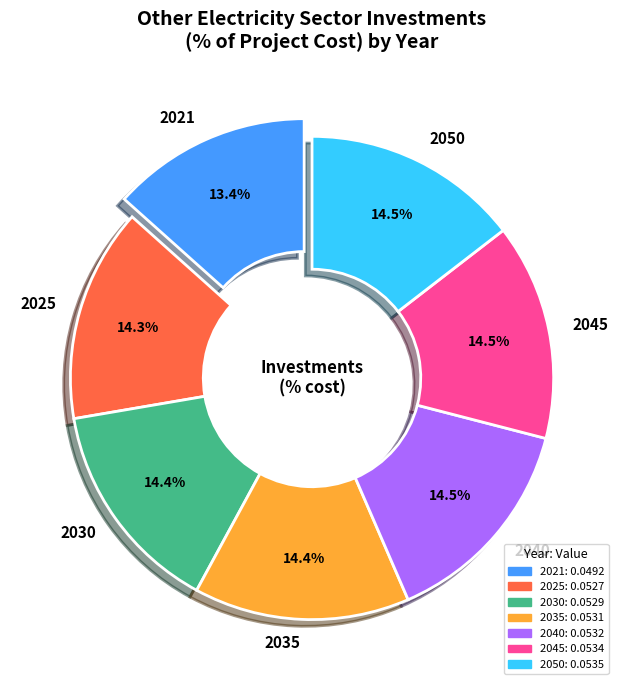

Count the number of slices in the pie.

7